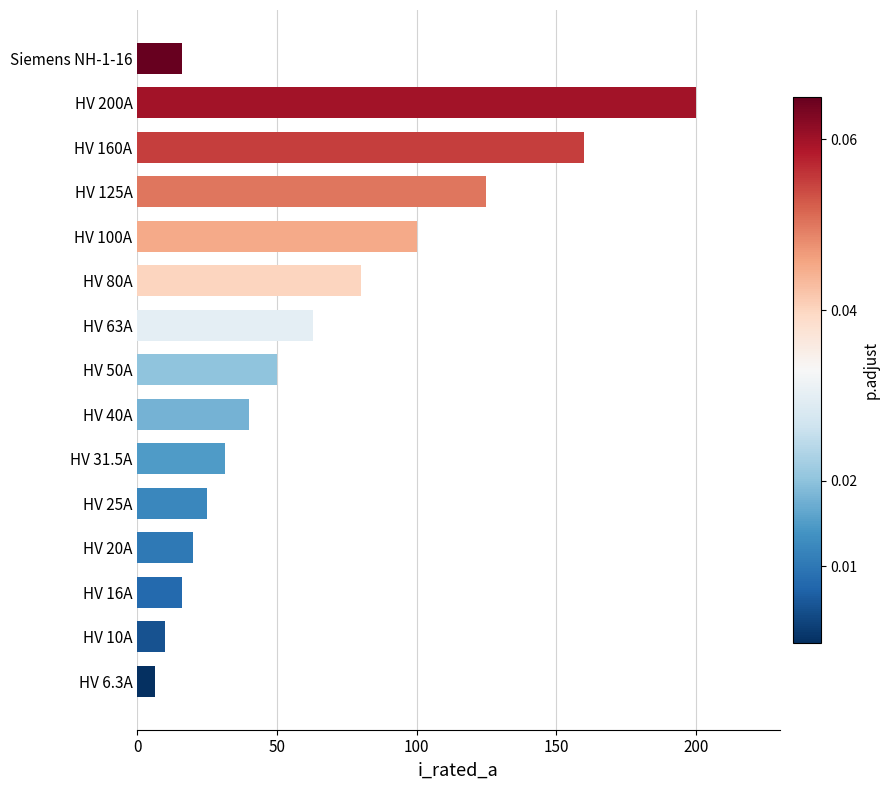

Reading top to bottom, extract all data points from this chart.

16.0	200.0	160.0	125.0	100.0	80.0	63.0	50.0	40.0	31.5	25.0	20.0	16.0	10.0	6.3